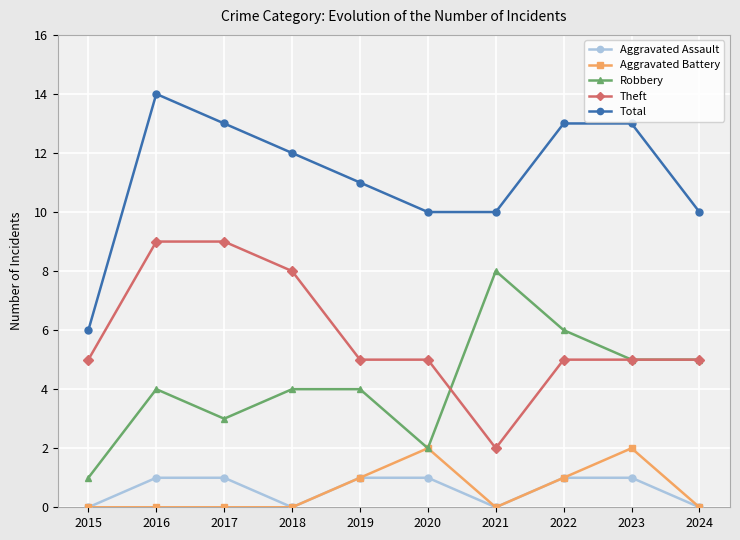

What is the sum of all Total values?

112